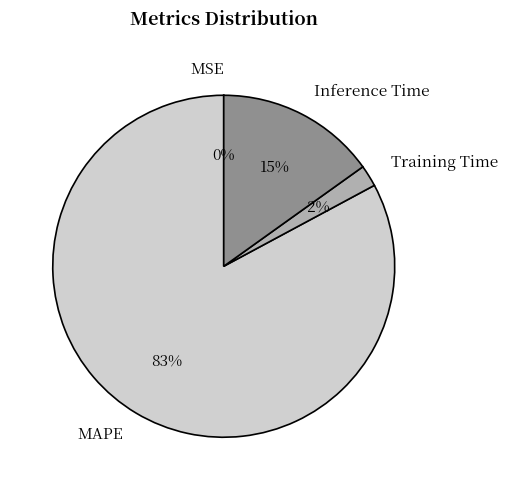

Is it true that MAPE is 83% of the pie?

True